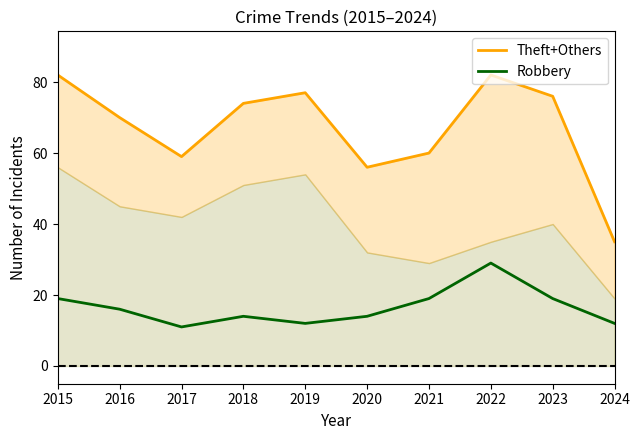

List the series in order of their overall mean, highest first.

Theft+Others, Robbery